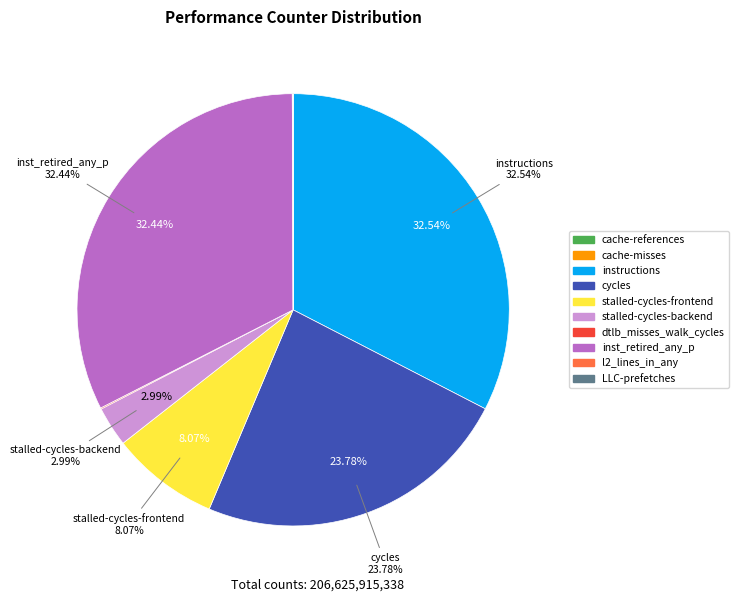

Does any single category account for the majority?

No